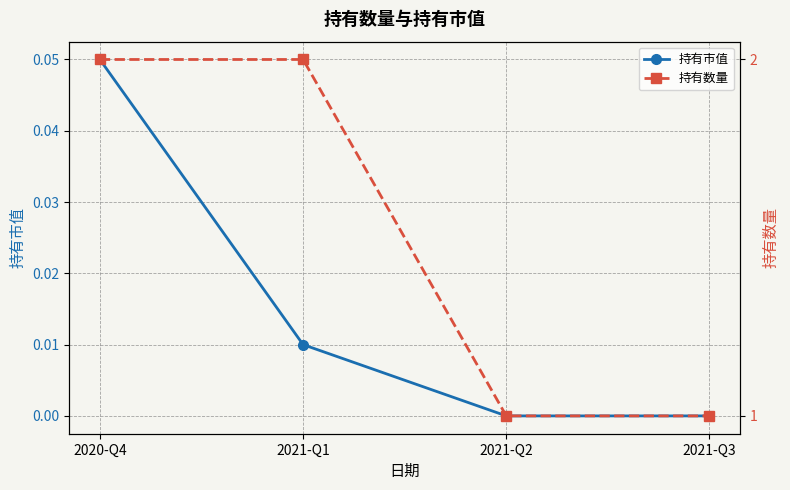

Between 2021-Q3 and 2020-Q4, which is larger?

2020-Q4